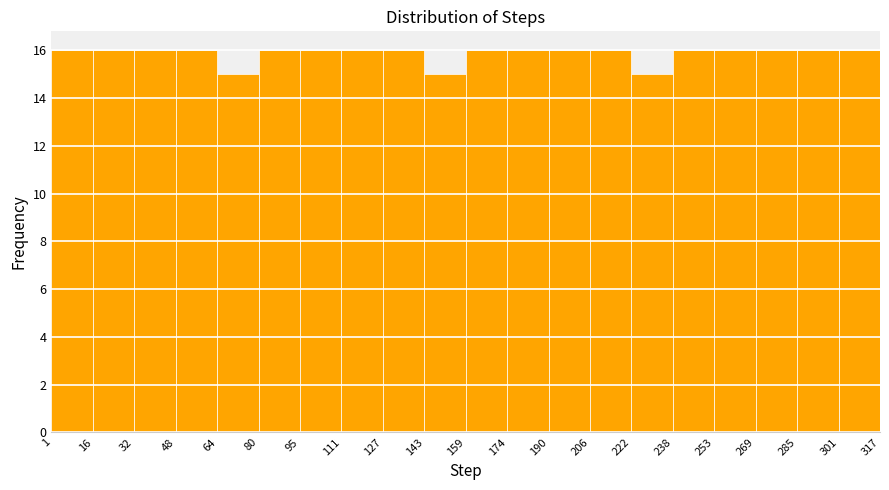

Reading left to right, list every bar in this chart as the range it spans on the x-axis followed by its height. The values are not printed on the chart, so give them approximately, as read against the axis.

1 to 16: 16
16 to 32: 16
32 to 48: 16
48 to 64: 16
64 to 80: 15
80 to 95: 16
95 to 111: 16
111 to 127: 16
127 to 143: 16
143 to 159: 15
159 to 174: 16
174 to 190: 16
190 to 206: 16
206 to 222: 16
222 to 238: 15
238 to 253: 16
253 to 269: 16
269 to 285: 16
285 to 301: 16
301 to 317: 16